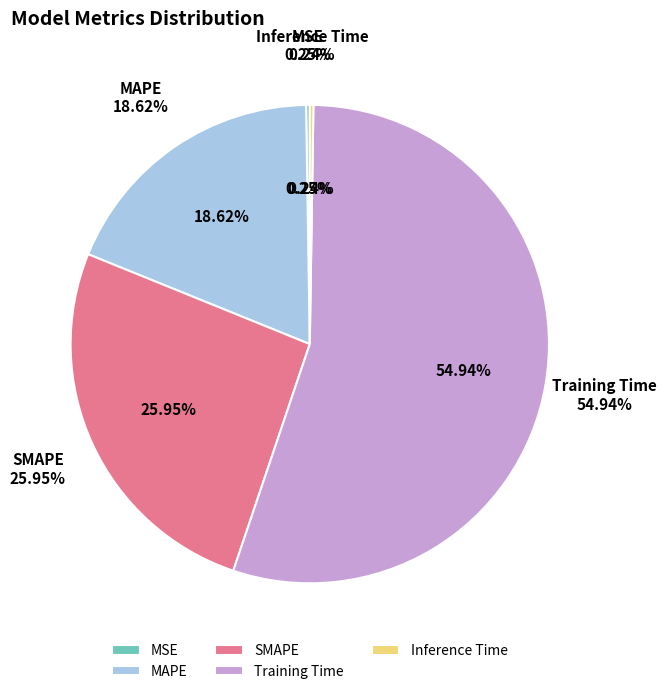

To the nearest percent, what is the average slice percentage?

20%